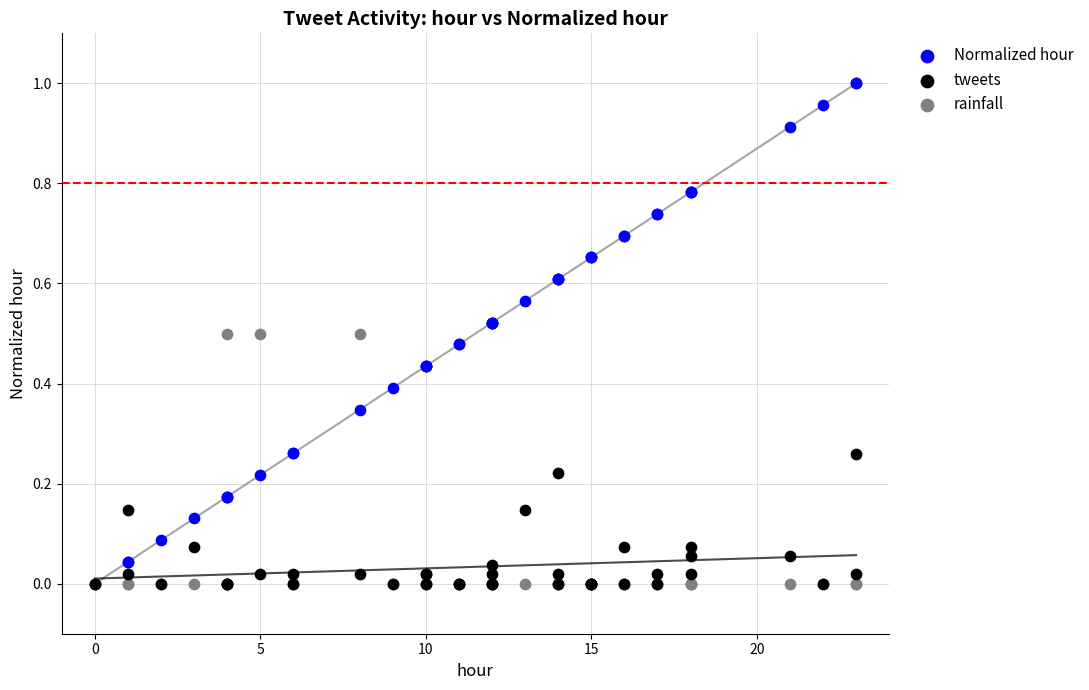

What are all the series names shown in the legend?

Normalized hour, tweets, rainfall